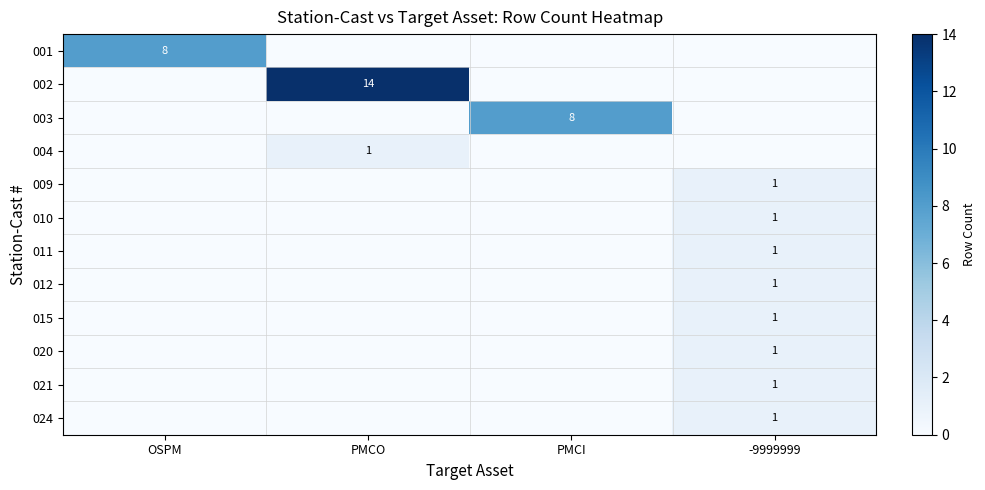

True or false: 002 has a value of 8 at PMCO.

False